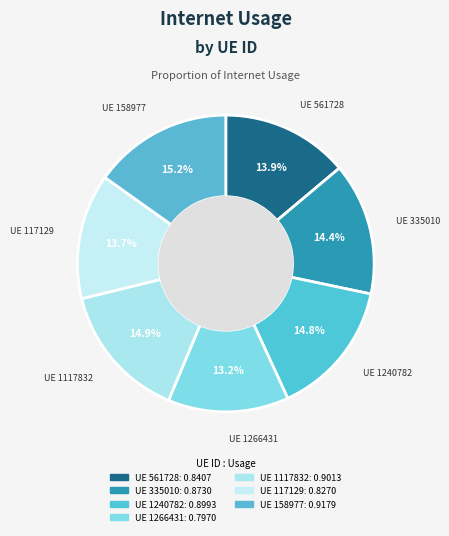

Count the number of slices in the pie.

7